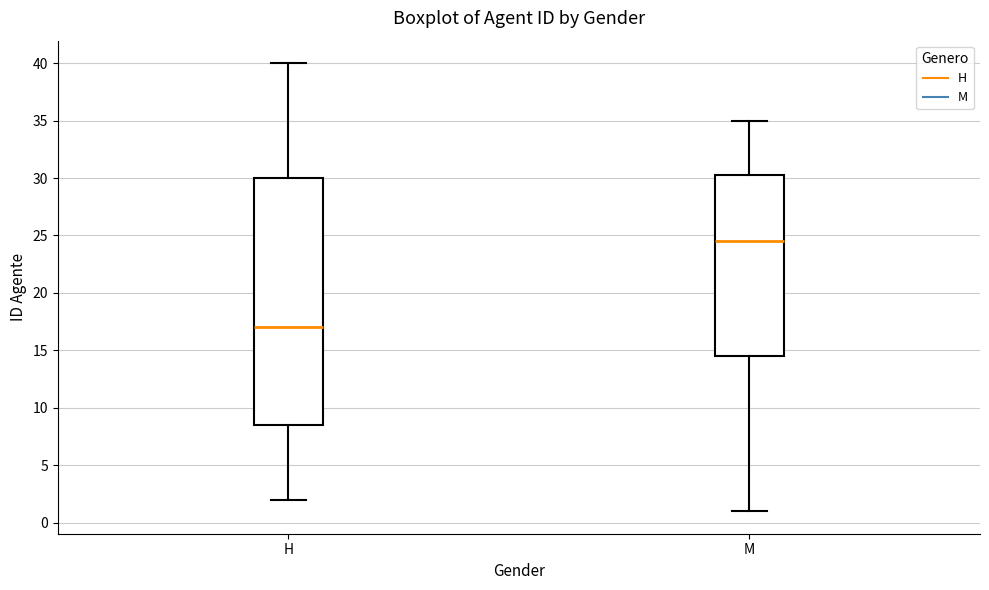

Where is the upper edge of the box for M on the y-axis? The values are not printed on the chart, so give them approximately, as read against the axis.

30.5